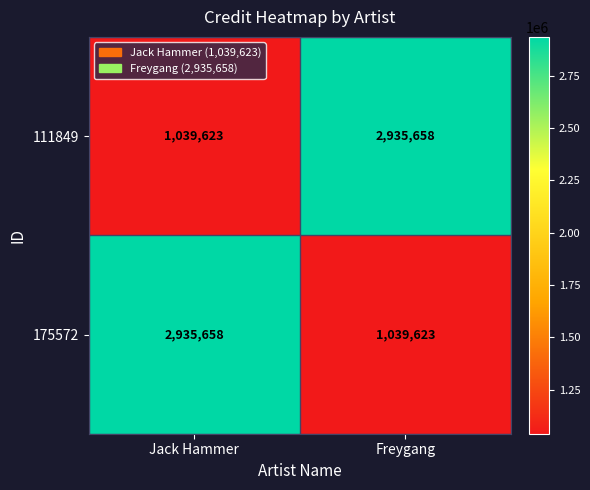

What is the sum of all 175572 values?

3975281